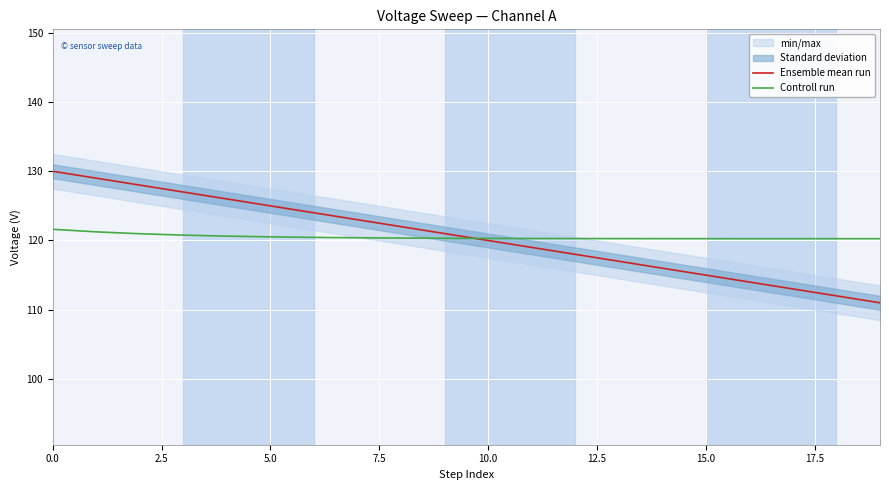

At how many categories does at least one series exceed 116?

20